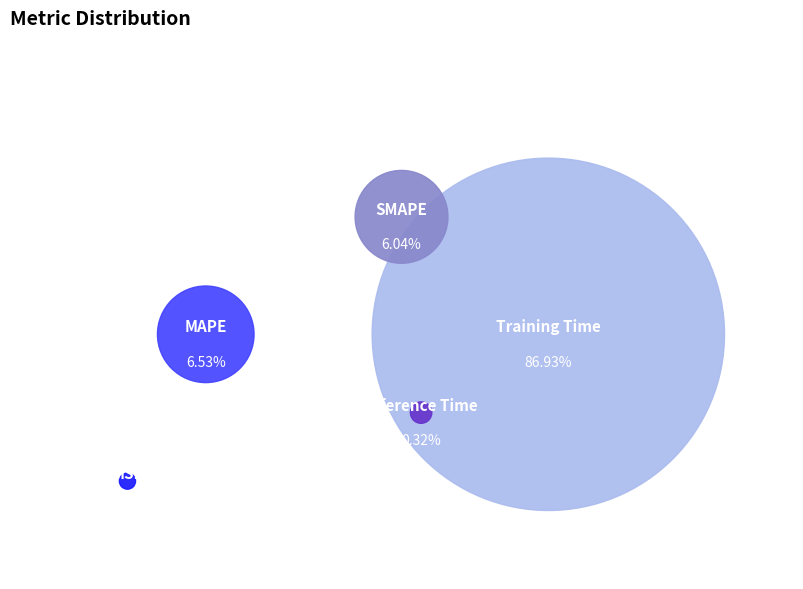

The SMAPE slice represents 1% of the pie. True or false?

False